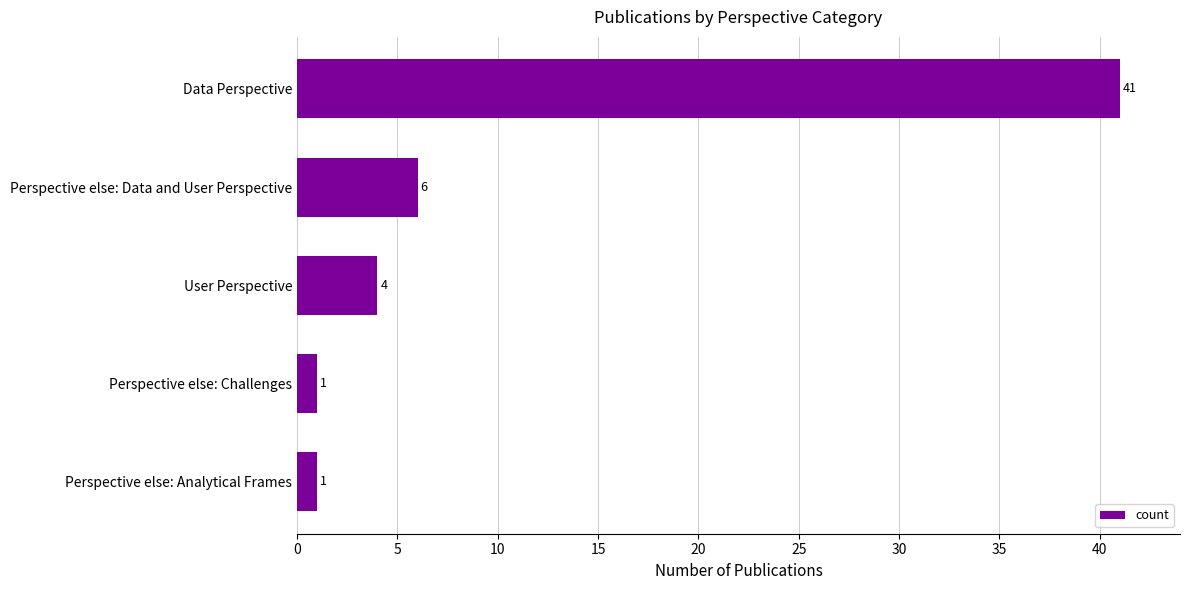

The value at Data Perspective is 41. True or false?

True